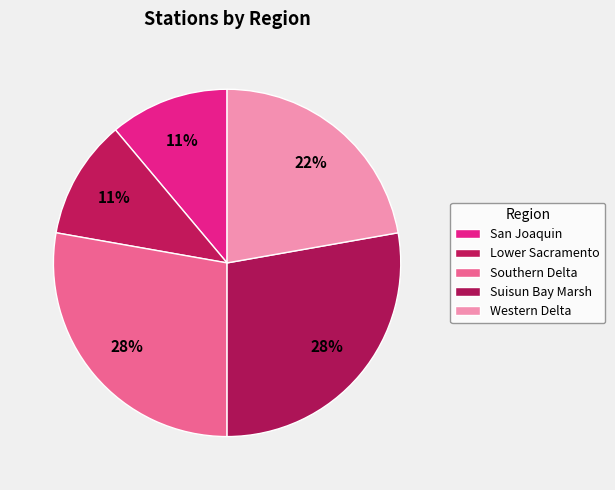

Count the number of slices in the pie.

5